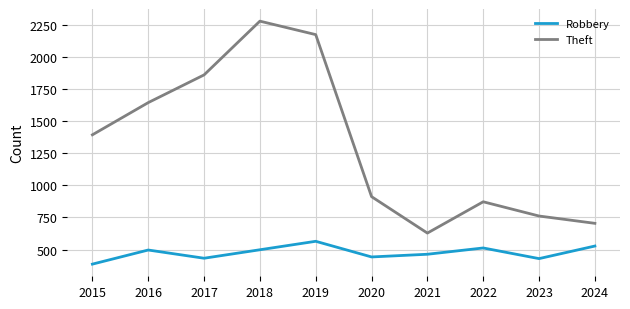

List the series in order of their overall mean, highest first.

Theft, Robbery